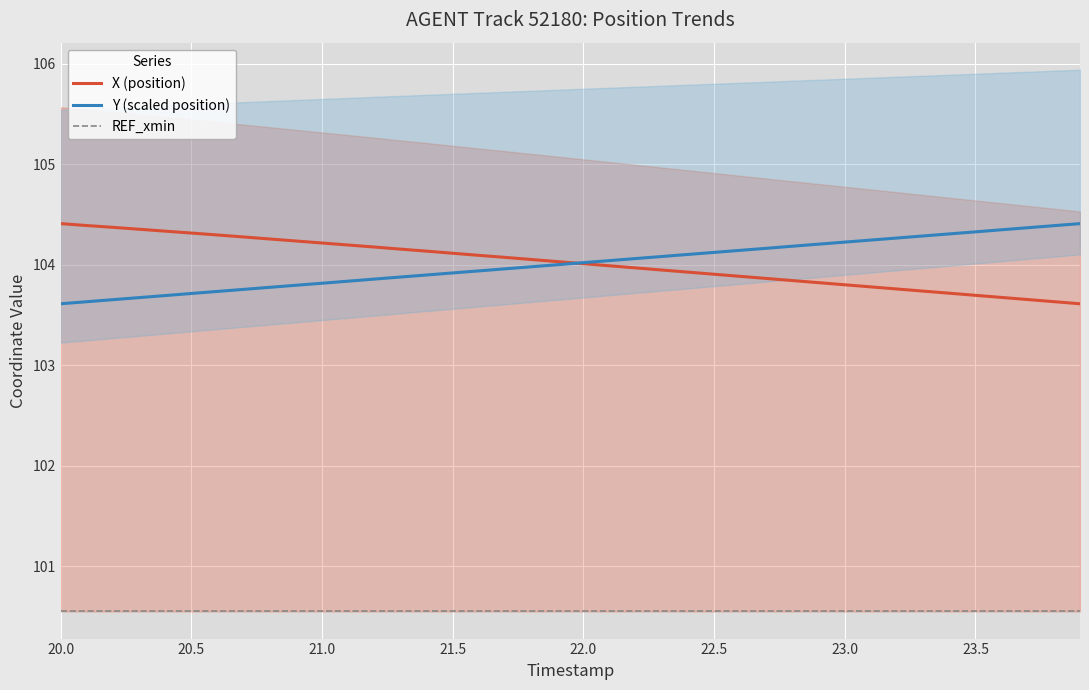

True or false: Y (scaled position) has a value of 175.1 at 22.5.

False